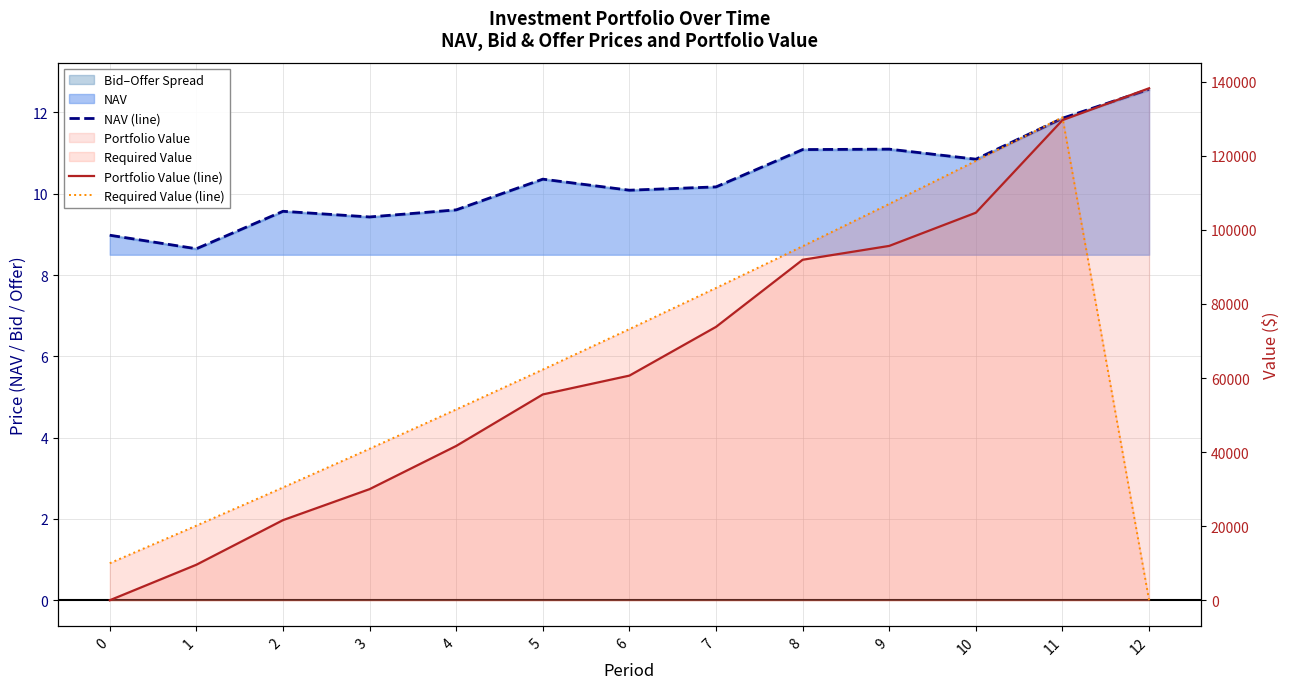

List the series in order of their peak value, lowest first.

NAV (line), Required Value (line), Portfolio Value (line)